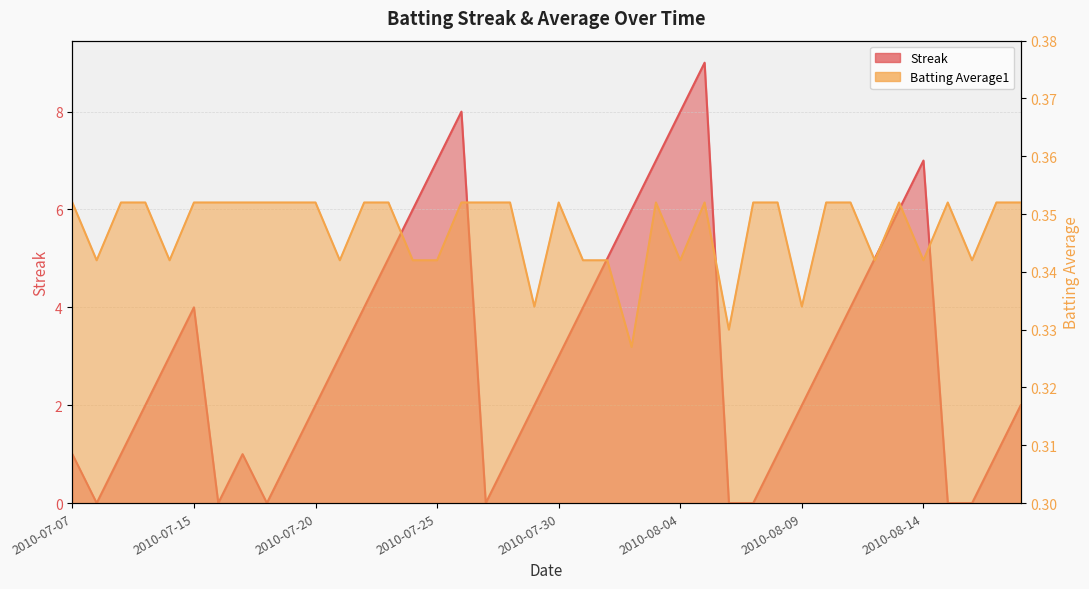

What is the difference between the maximum and minimum values in the Streak series?

9.0